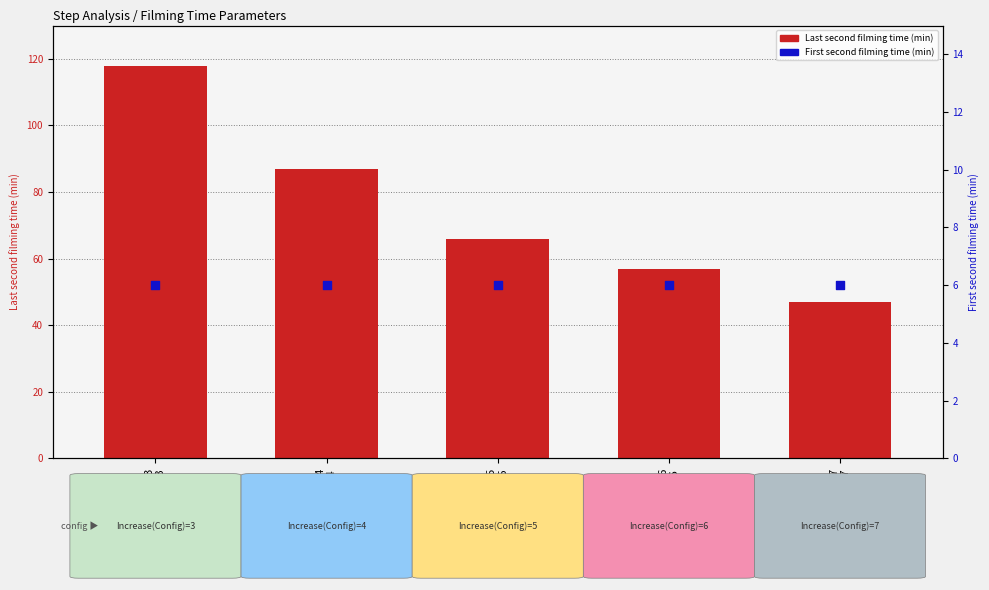

At how many categories does at least one series exceed 57?

3